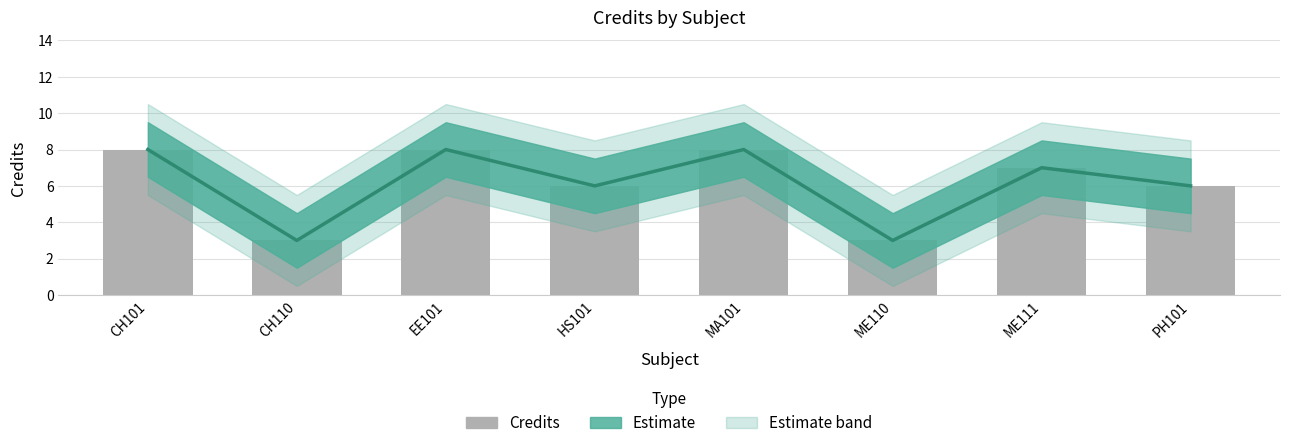

Reading left to right, list all the values displayed in this chart.

CH101=8	CH110=3	EE101=8	HS101=6	MA101=8	ME110=3	ME111=7	PH101=6